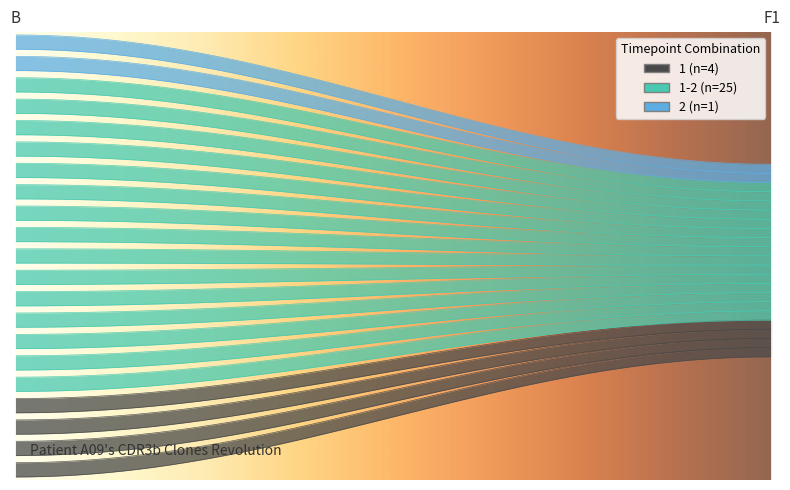

True or false: 1 (n=4) has a value of 5 at 13:18.

False